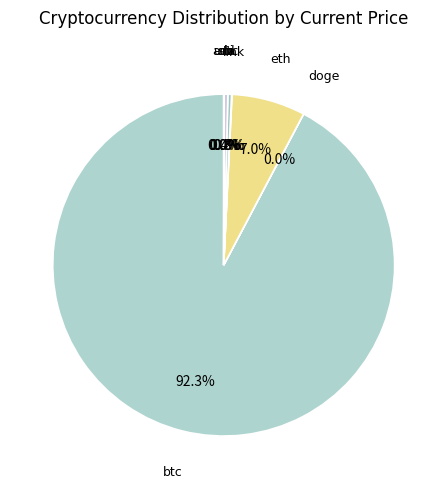

Do eth and sol together represent more than half of the pie?

No